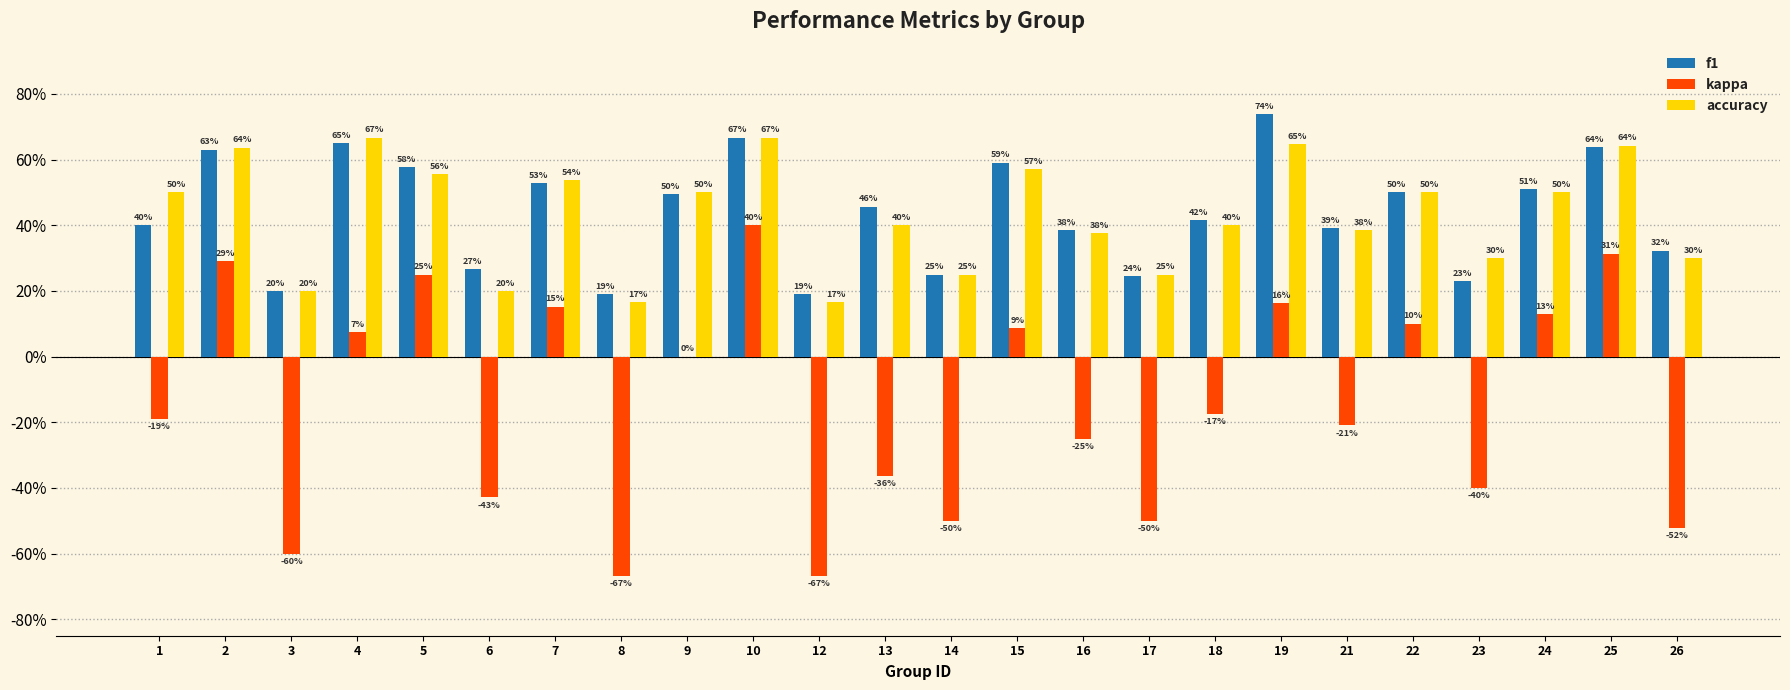

Reading left to right, what are all the values shown in this chart?

f1: 1=0.4	2=0.6	3=0.2	4=0.7	5=0.6	6=0.3	7=0.5	8=0.2	9=0.5	10=0.7	12=0.2	13=0.5	14=0.2	15=0.6	16=0.4	17=0.2	18=0.4	19=0.7	21=0.4	22=0.5	23=0.2	24=0.5	25=0.6	26=0.3
kappa: 1=-0.2	2=0.3	3=-0.6	4=0.1	5=0.2	6=-0.4	7=0.2	8=-0.7	9=0.0	10=0.4	12=-0.7	13=-0.4	14=-0.5	15=0.1	16=-0.2	17=-0.5	18=-0.2	19=0.2	21=-0.2	22=0.1	23=-0.4	24=0.1	25=0.3	26=-0.5
accuracy: 1=0.5	2=0.6	3=0.2	4=0.7	5=0.6	6=0.2	7=0.5	8=0.2	9=0.5	10=0.7	12=0.2	13=0.4	14=0.2	15=0.6	16=0.4	17=0.2	18=0.4	19=0.6	21=0.4	22=0.5	23=0.3	24=0.5	25=0.6	26=0.3